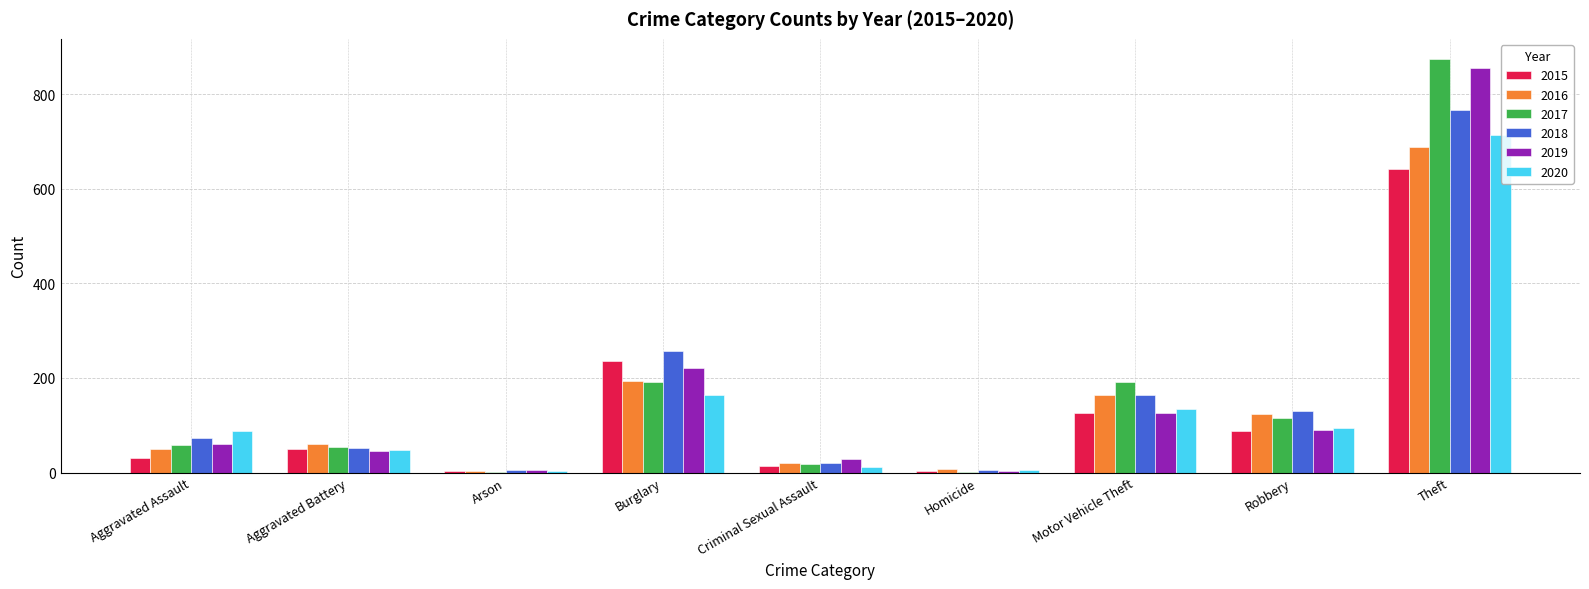

At which category is the sum across all series the highest?

Theft